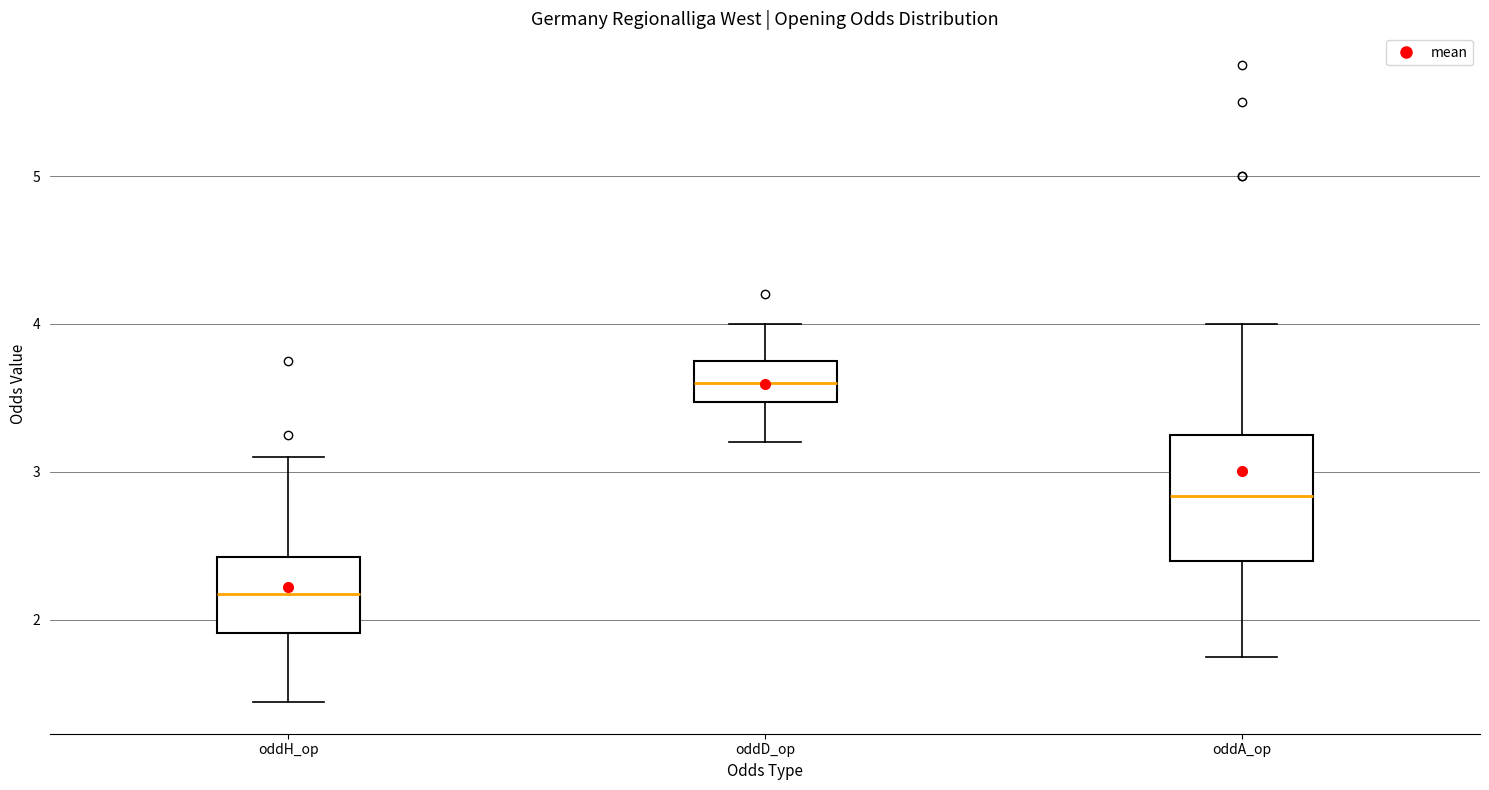

Reading left to right, transcribe this box plot: for each box, give where its median line is, the range the box spans, and where its two whiskers end, as read against the y-axis. The values are not printed on the chart, so give them approximately, as read against the axis.

oddH_op: median 2.2, box 1.9 to 2.4, whiskers 1.4 to 3.1
oddD_op: median 3.6, box 3.5 to 3.8, whiskers 3.2 to 4.0
oddA_op: median 2.8, box 2.4 to 3.3, whiskers 1.8 to 4.0